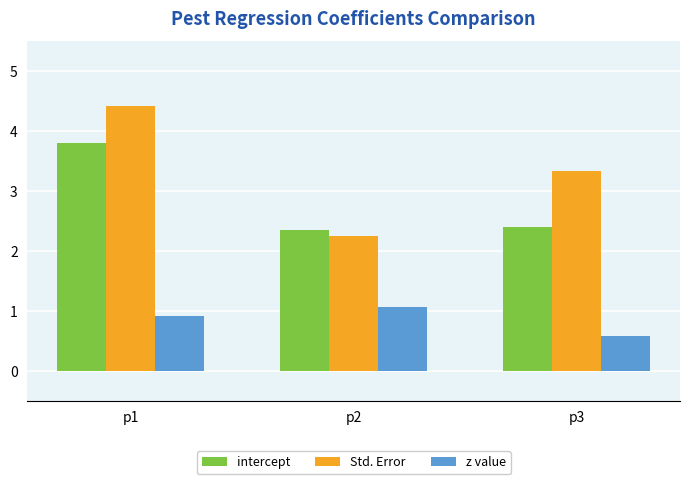

What is the total value across all series at p1?

9.1